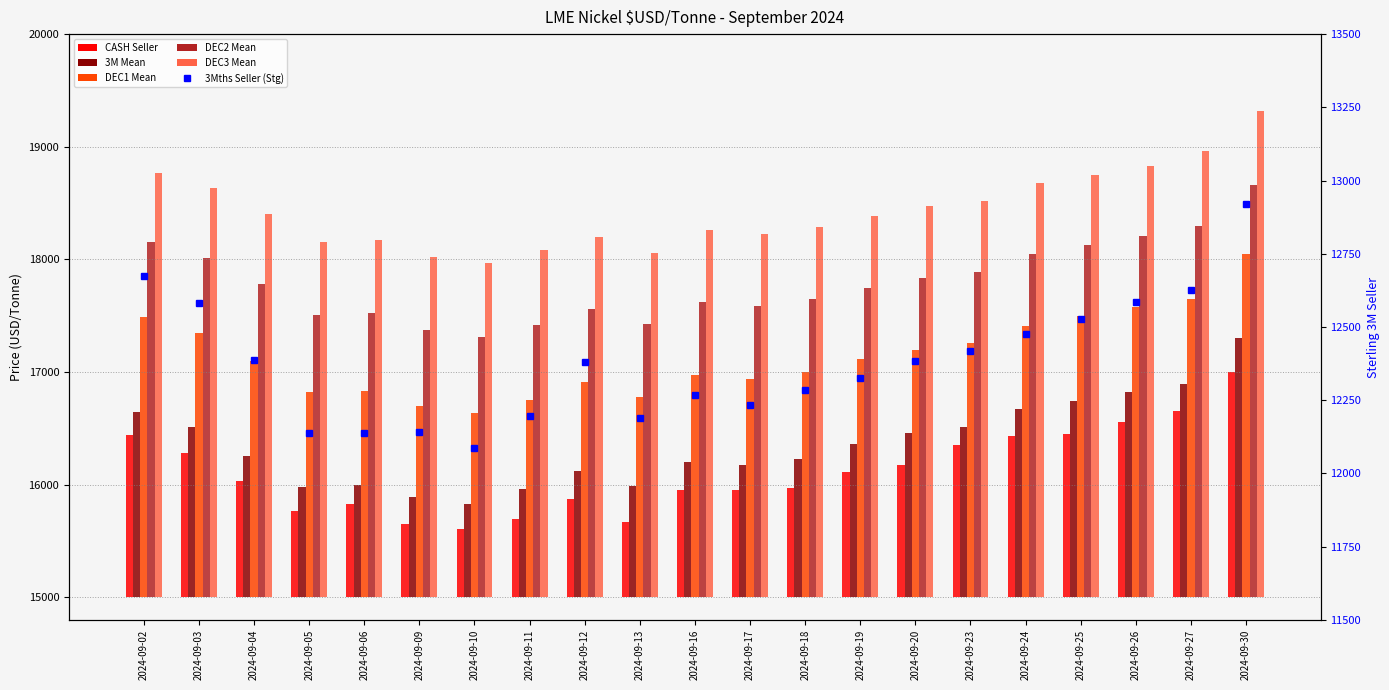

At which label does DEC1 Mean first exceed 2100?

2024-09-02